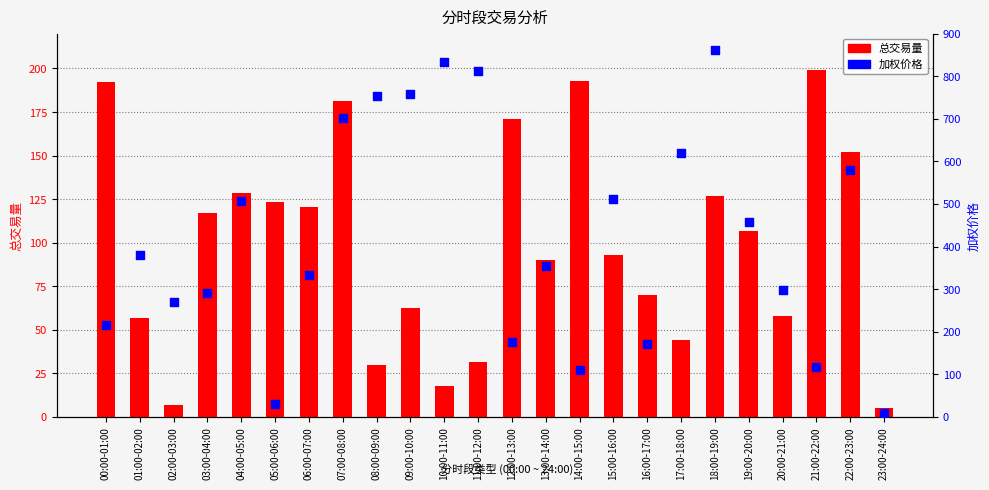

Is the value of 加权价格 at 05:00-06:00 greater than the value of 总交易量 at 13:00-14:00?

No